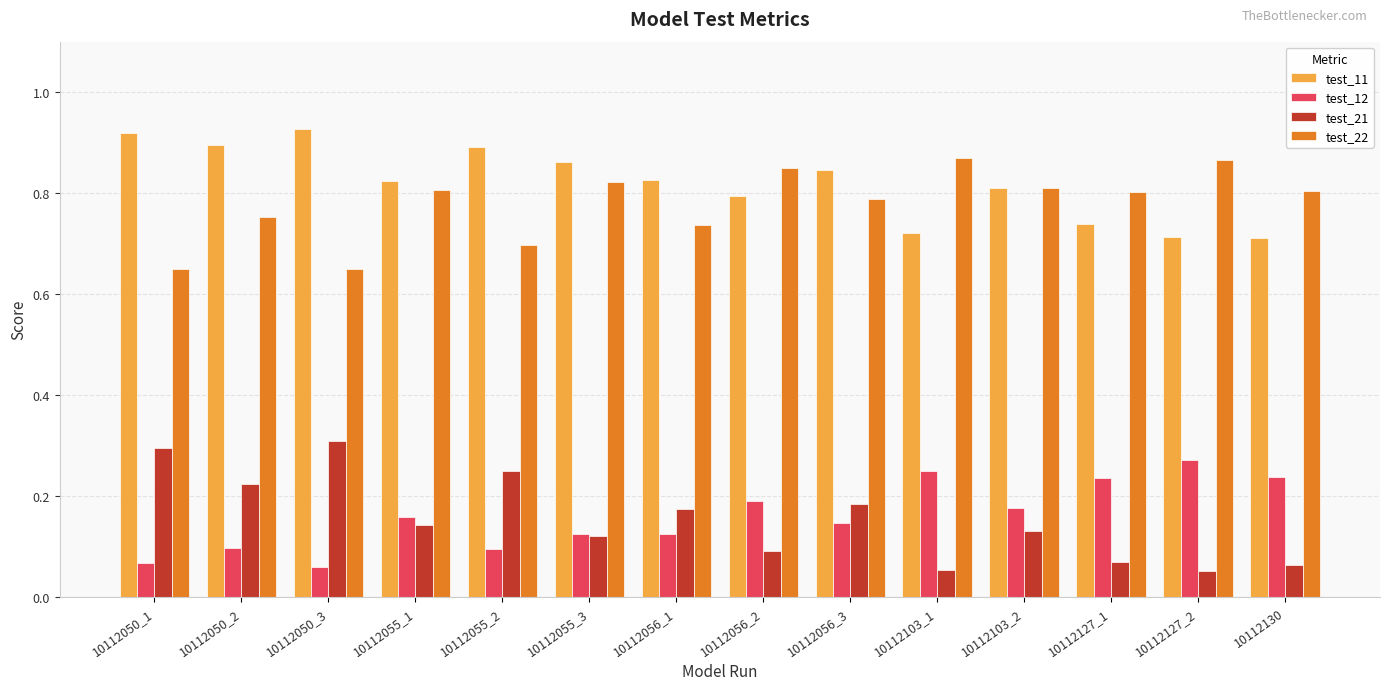

What is the sum of the test_11 values at 10112055_2 and 10112130?

1.6